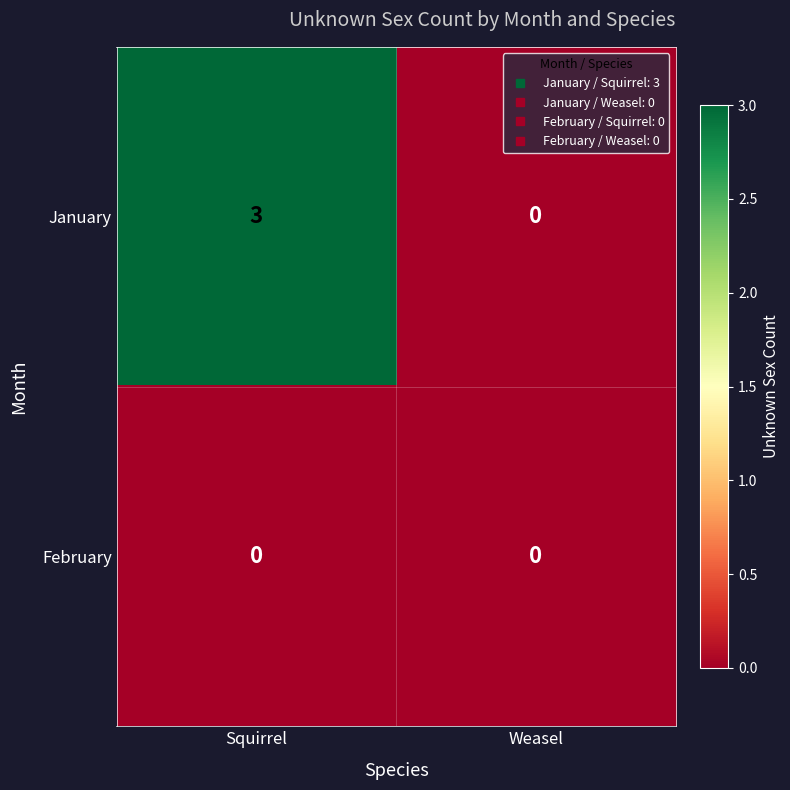

How many distinct data groups are displayed?

2